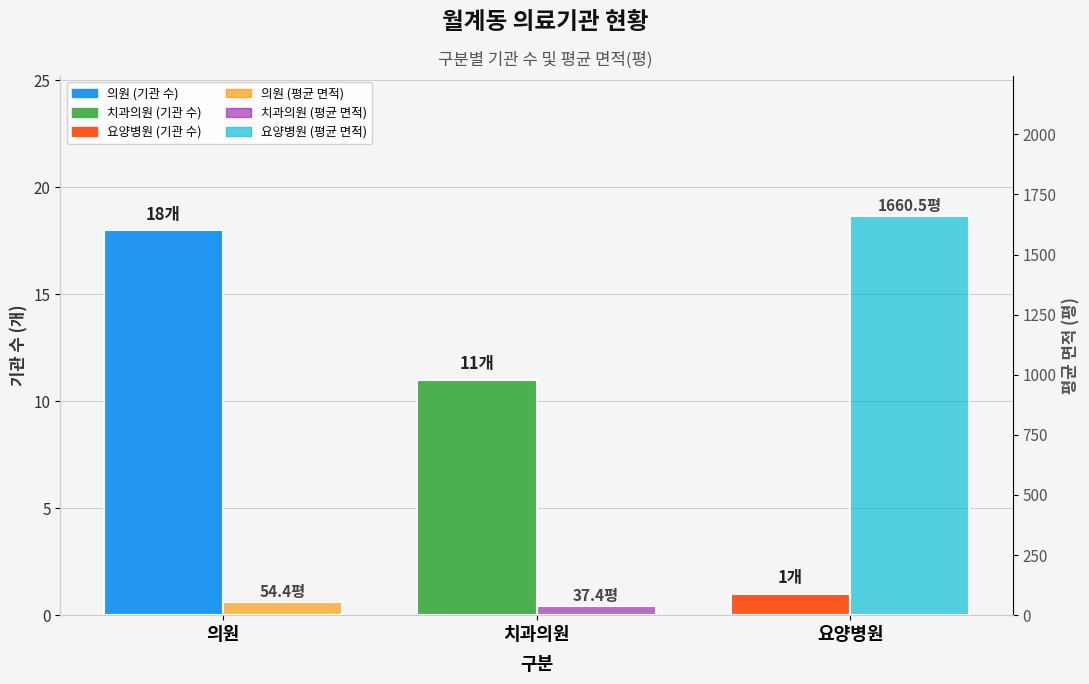

Rank the series by their average value, from highest to lowest.

평균 면적 (평), 기관 수 (개)